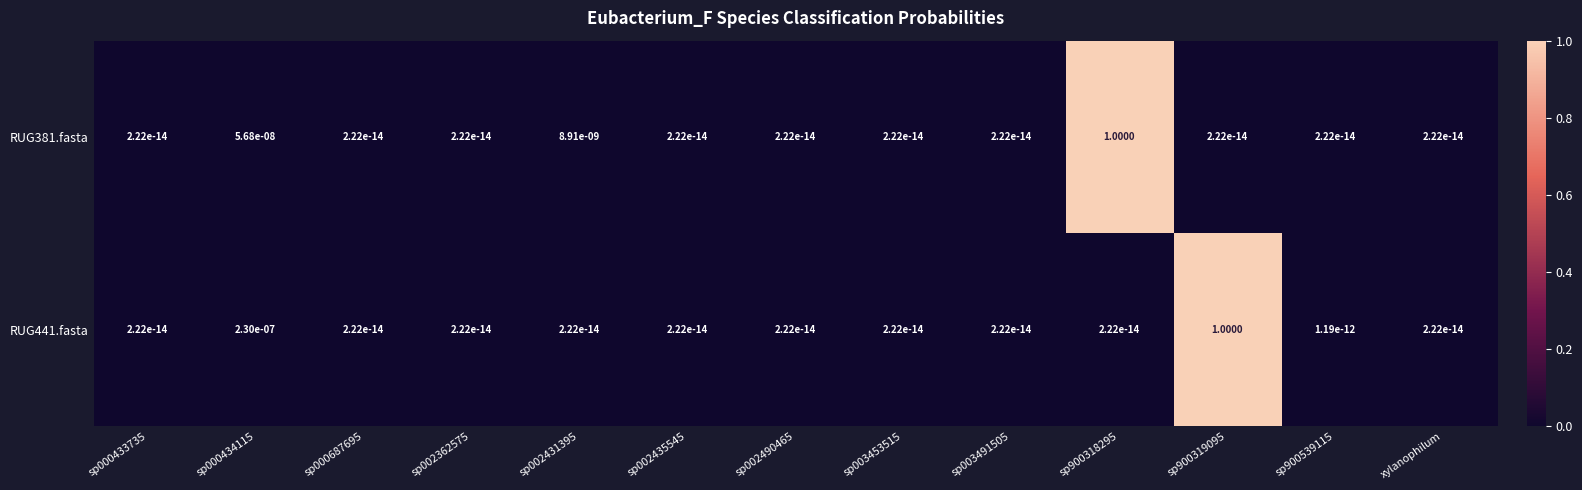

Reading left to right, transcribe all the data shown in this chart.

RUG381.fasta: sp000433735=0.0	sp000434115=0.0	sp000687695=0.0	sp002362575=0.0	sp002431395=0.0	sp002435545=0.0	sp002490465=0.0	sp003453515=0.0	sp003491505=0.0	sp900318295=1.0	sp900319095=0.0	sp900539115=0.0	xylanophilum=0.0
RUG441.fasta: sp000433735=0.0	sp000434115=0.0	sp000687695=0.0	sp002362575=0.0	sp002431395=0.0	sp002435545=0.0	sp002490465=0.0	sp003453515=0.0	sp003491505=0.0	sp900318295=0.0	sp900319095=1.0	sp900539115=0.0	xylanophilum=0.0